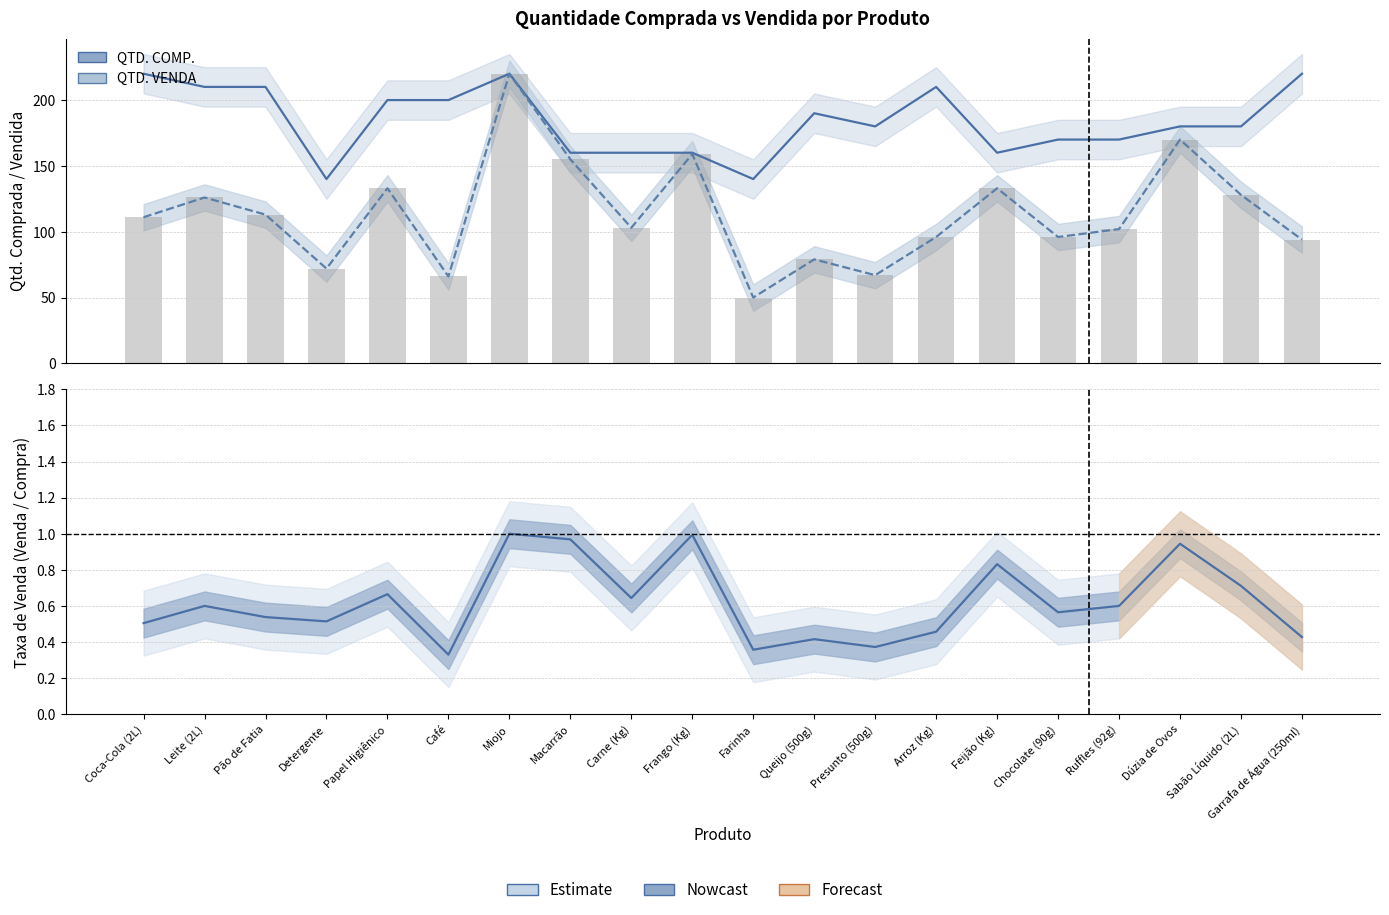

What is the maximum value shown in the chart?

220